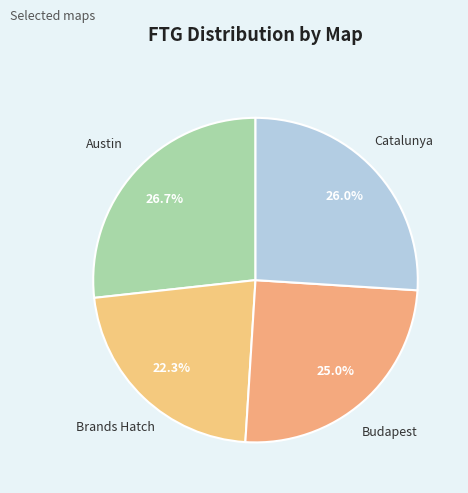

What is the ratio of the value at Catalunya to the value at Brands Hatch?

1.2